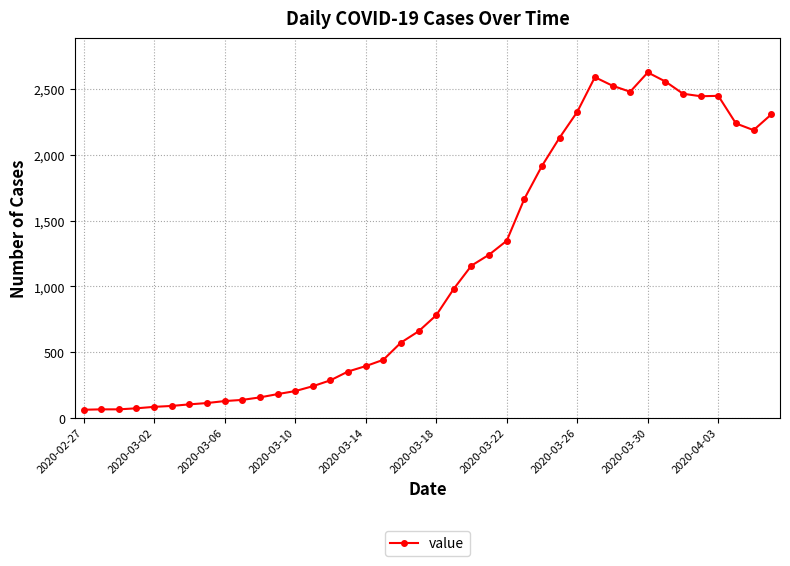

What is the value of the 29th point from the left?

2327